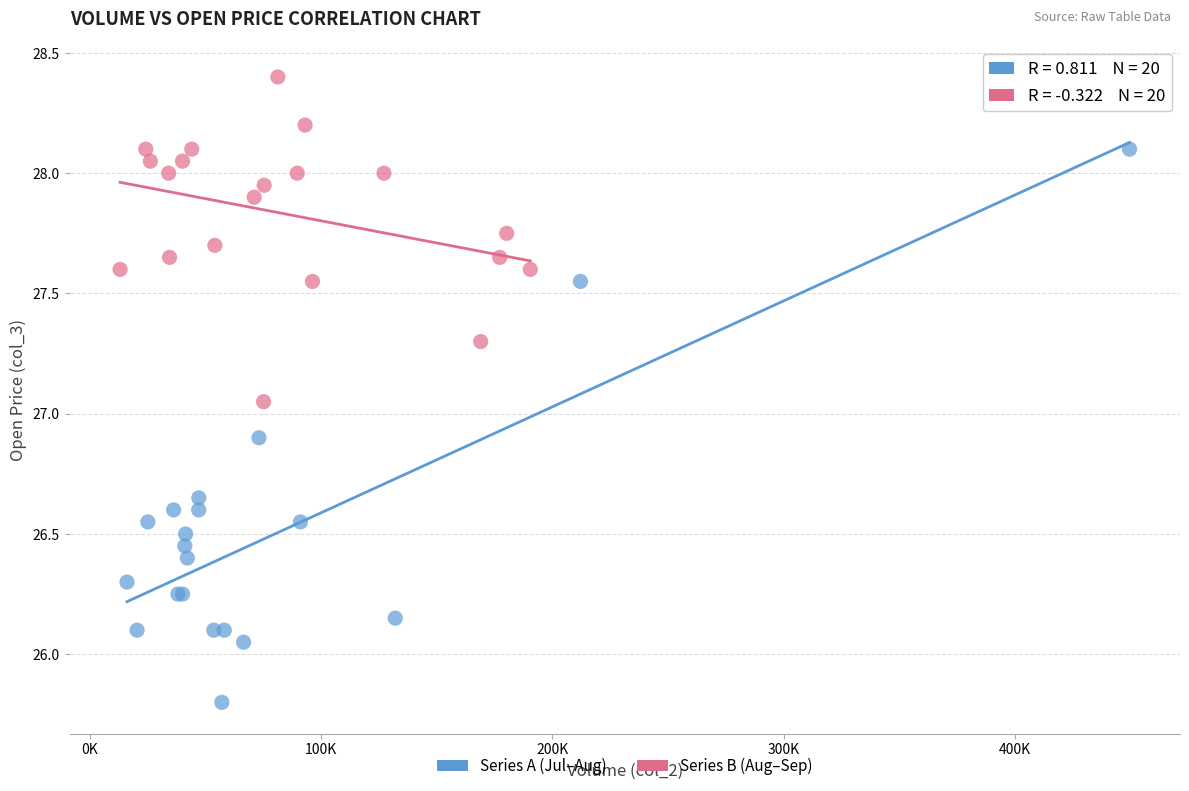

Which series has the largest Y range (max minus min)?

Series A (Jul–Aug)